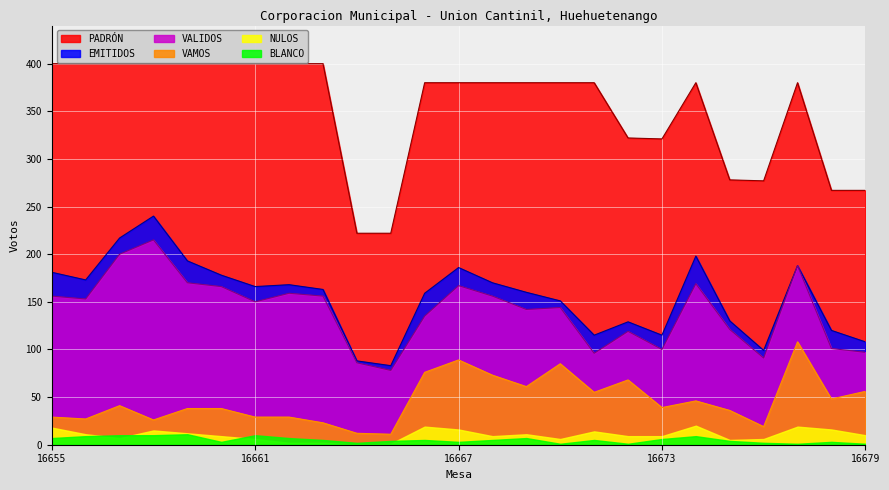

At which category does VALIDOS reach its first local peak?

16658